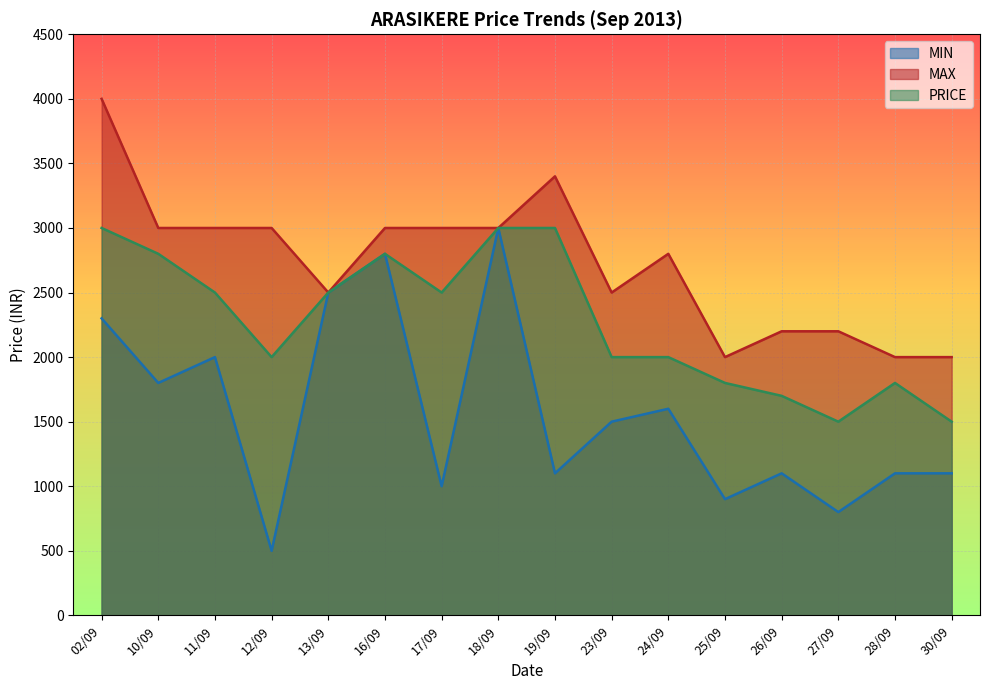

True or false: PRICE and MAX intersect in this chart.

False